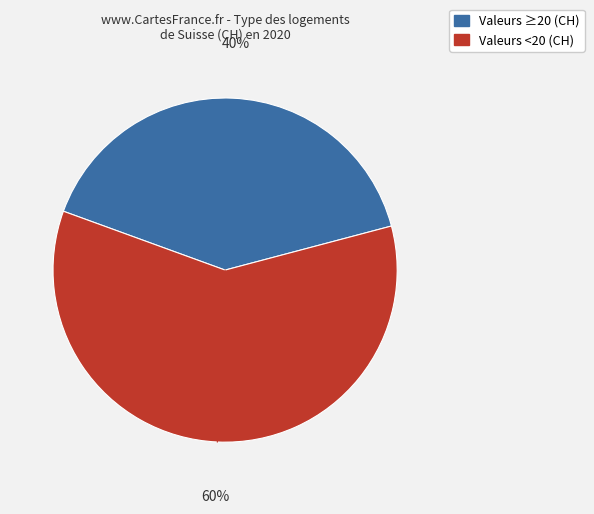

Count the number of slices in the pie.

2